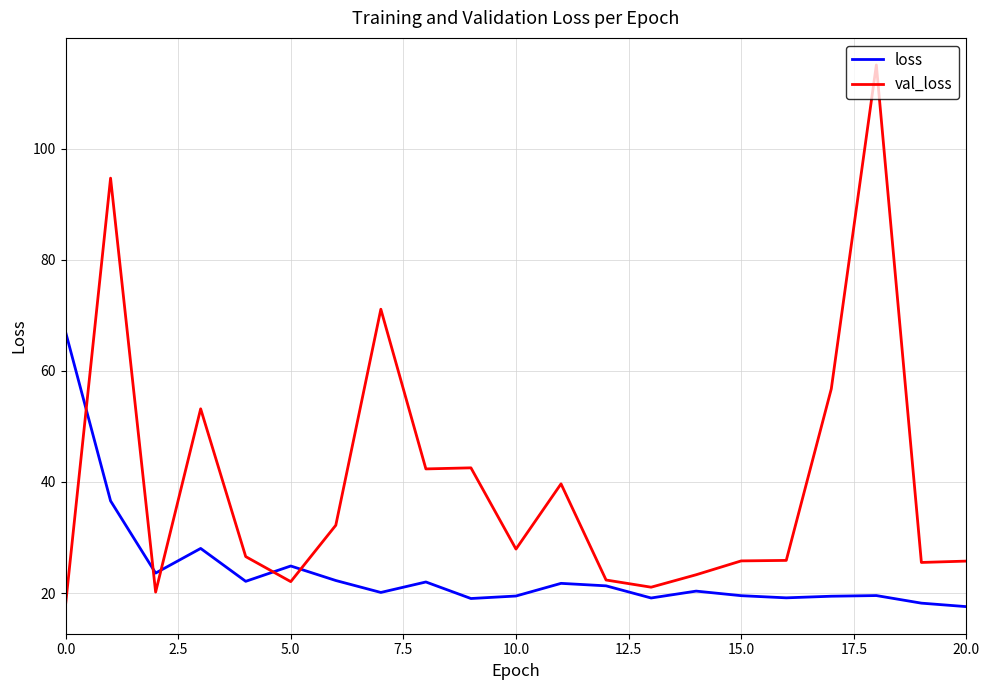

What is the minimum value shown in the chart?

17.5